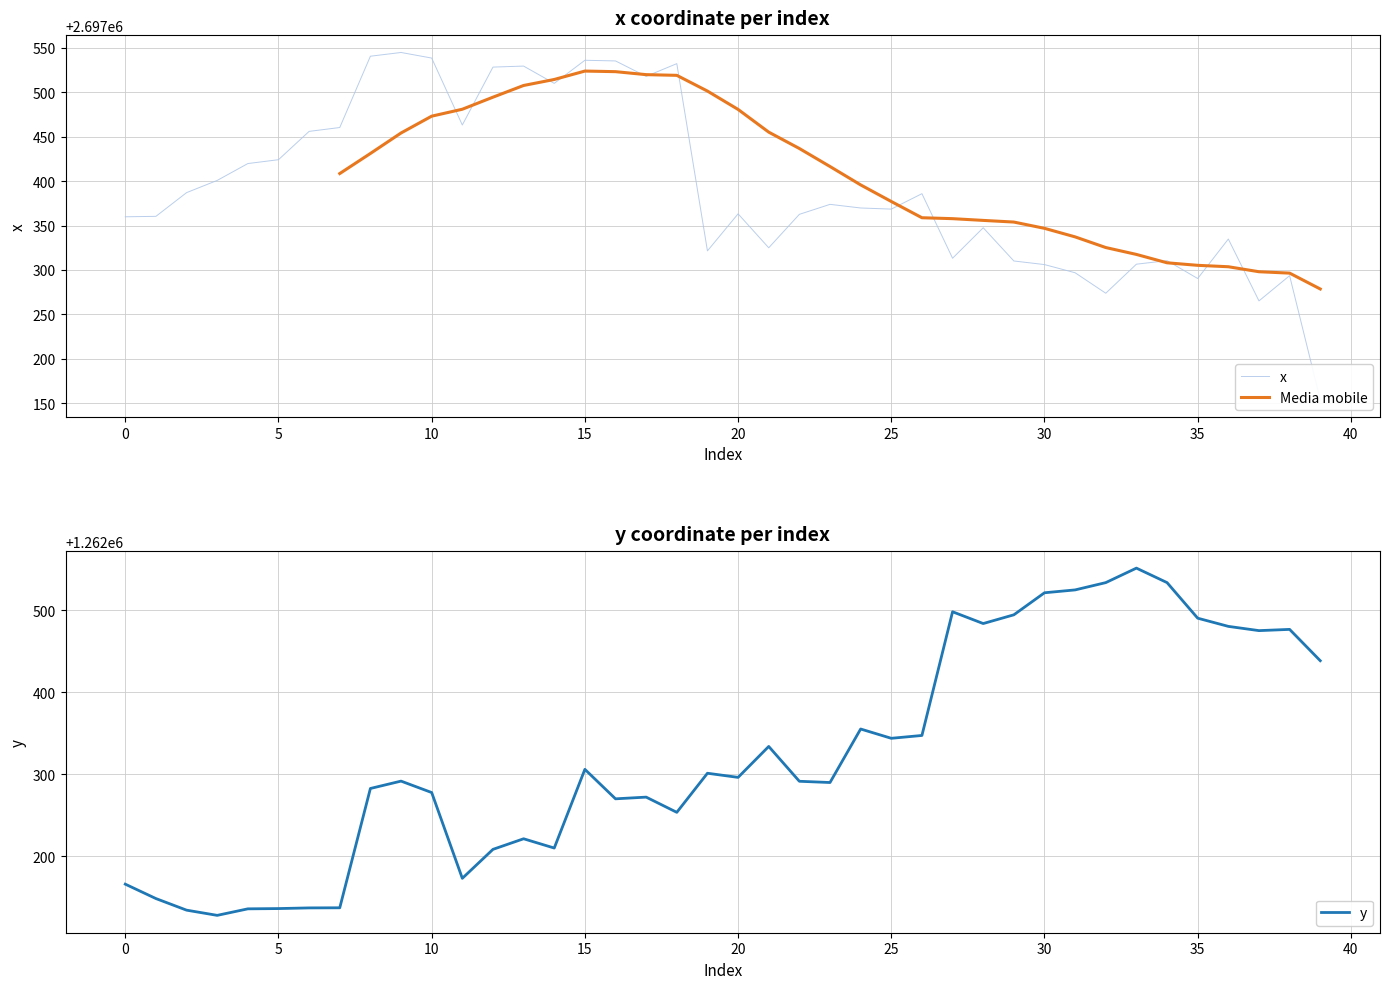

What is the greatest value displayed?

2697544.9